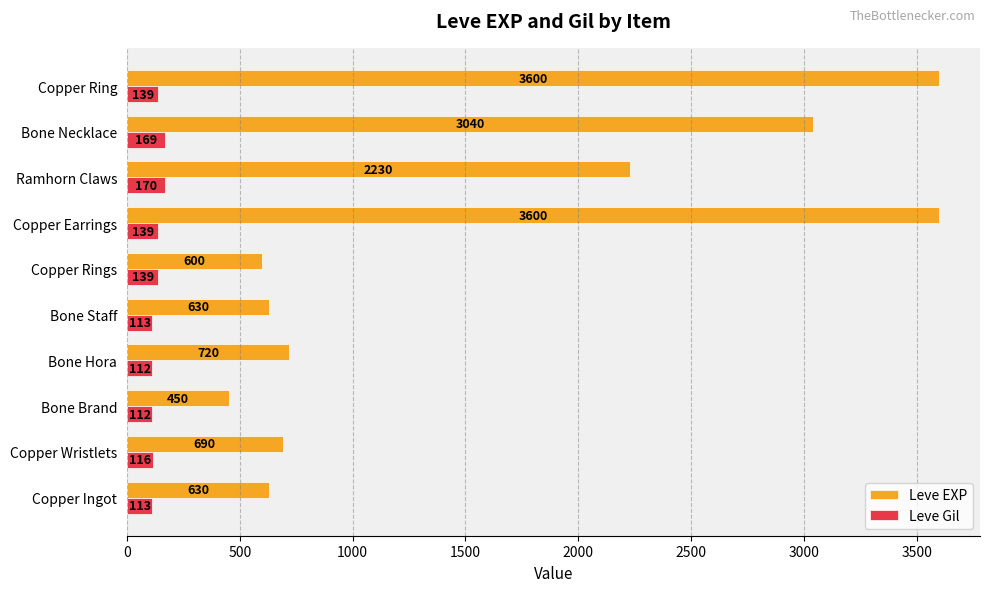

What is the difference between the maximum and minimum values in the Leve Gil series?

58